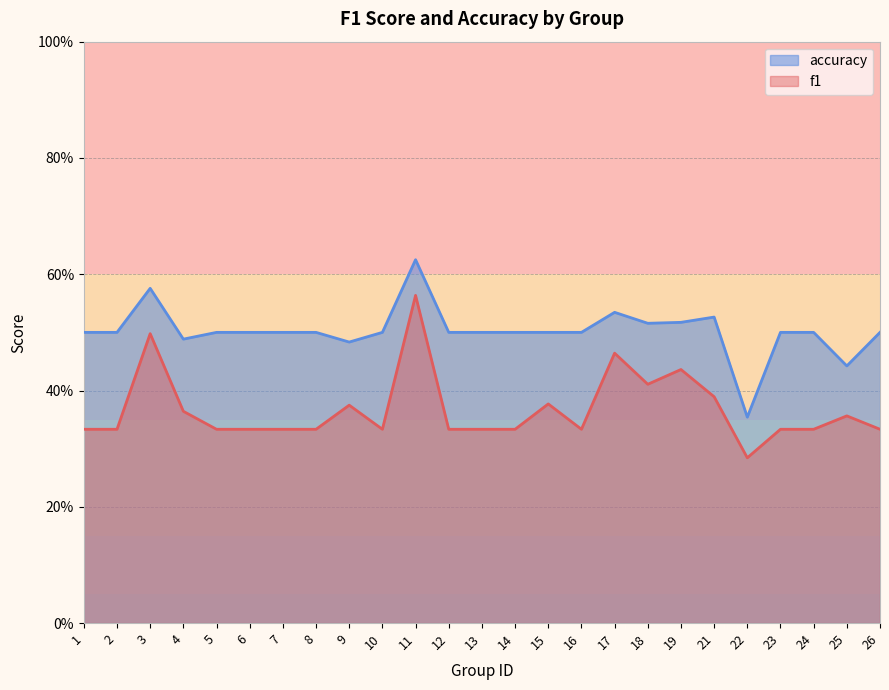

Reading right to left, what are all the values shown in this chart?

f1: 0.3	0.4	0.3	0.3	0.3	0.4	0.4	0.4	0.5	0.3	0.4	0.3	0.3	0.3	0.6	0.3	0.4	0.3	0.3	0.3	0.3	0.4	0.5	0.3	0.3
accuracy: 0.5	0.4	0.5	0.5	0.4	0.5	0.5	0.5	0.5	0.5	0.5	0.5	0.5	0.5	0.6	0.5	0.5	0.5	0.5	0.5	0.5	0.5	0.6	0.5	0.5